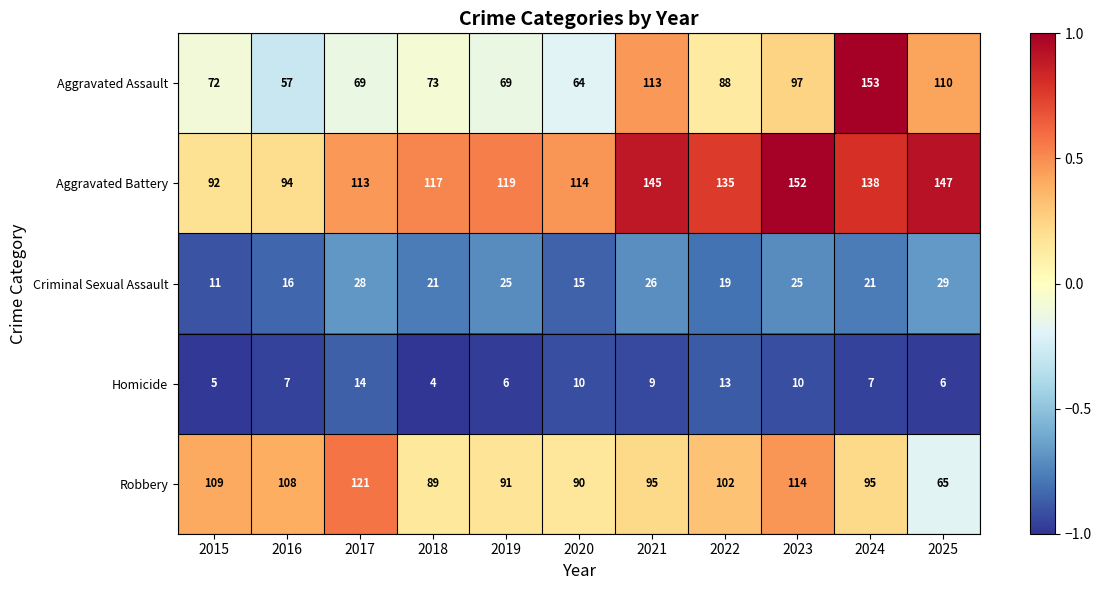

Is it true that Criminal Sexual Assault equals 50 at 2025?

False